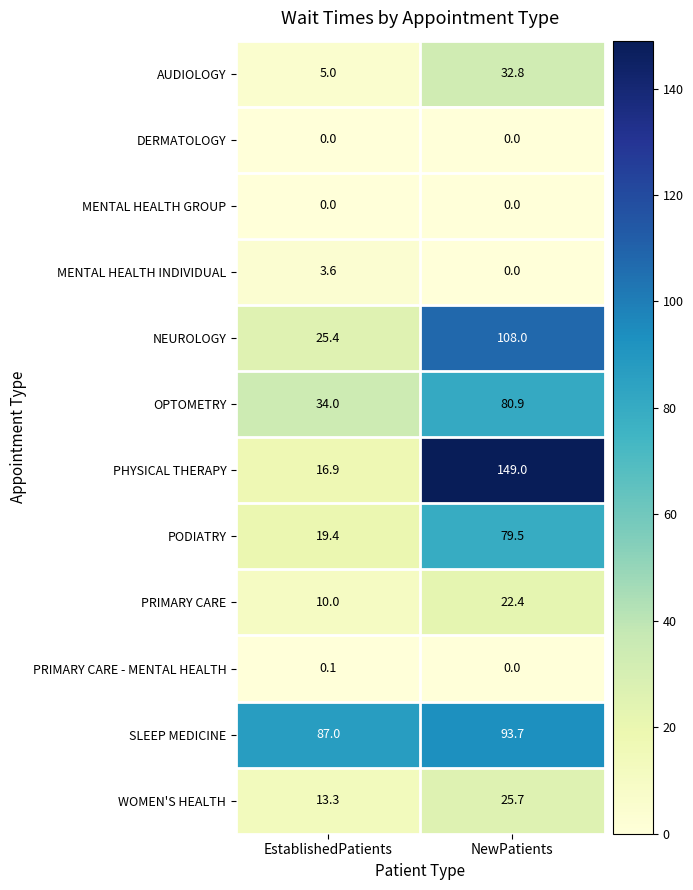

Reading left to right, transcribe all the data shown in this chart.

AUDIOLOGY: EstablishedPatients=5.0	NewPatients=32.8
DERMATOLOGY: EstablishedPatients=0.0	NewPatients=0.0
MENTAL HEALTH GROUP: EstablishedPatients=0.0	NewPatients=0.0
MENTAL HEALTH INDIVIDUAL: EstablishedPatients=3.6	NewPatients=0.0
NEUROLOGY: EstablishedPatients=25.4	NewPatients=108.0
OPTOMETRY: EstablishedPatients=34.0	NewPatients=80.9
PHYSICAL THERAPY: EstablishedPatients=16.9	NewPatients=149.0
PODIATRY: EstablishedPatients=19.4	NewPatients=79.5
PRIMARY CARE: EstablishedPatients=10.0	NewPatients=22.4
PRIMARY CARE - MENTAL HEALTH: EstablishedPatients=0.1	NewPatients=0.0
SLEEP MEDICINE: EstablishedPatients=87.0	NewPatients=93.7
WOMEN'S HEALTH: EstablishedPatients=13.3	NewPatients=25.7